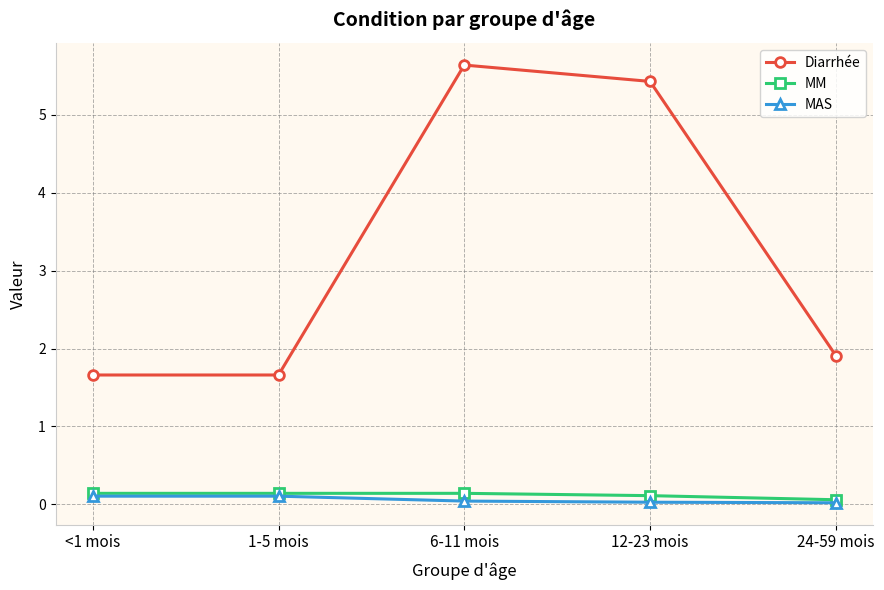

What are all the series names shown in the legend?

Diarrhée, MM, MAS